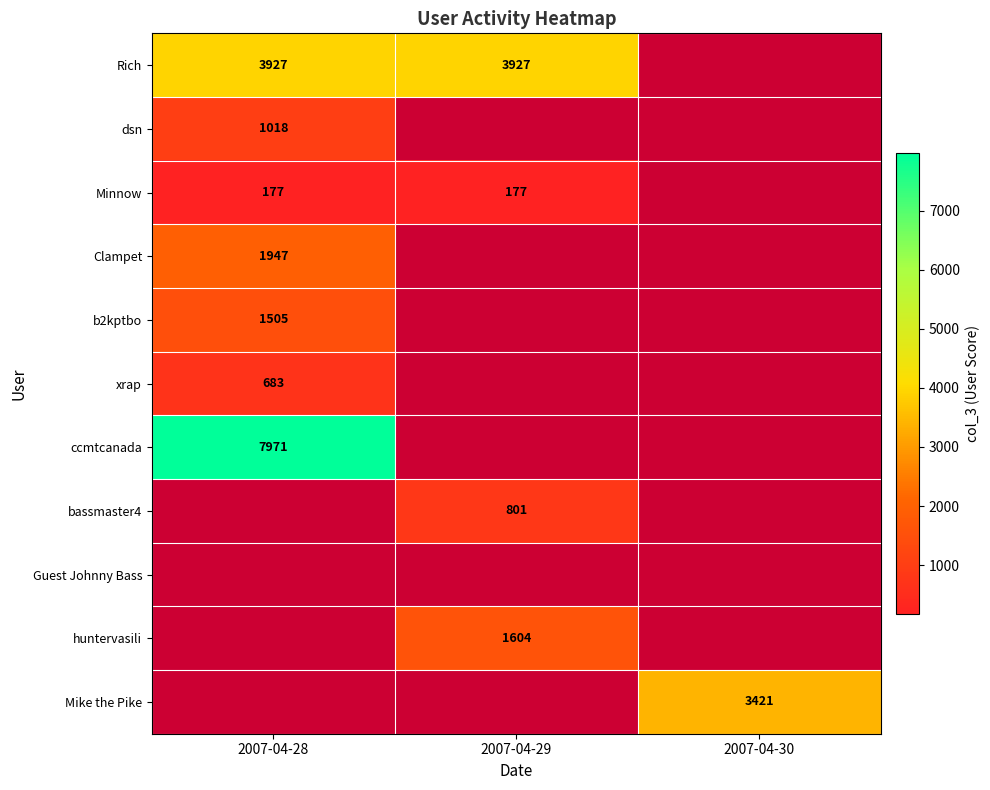

Which category has the highest value across all series?

2007-04-28